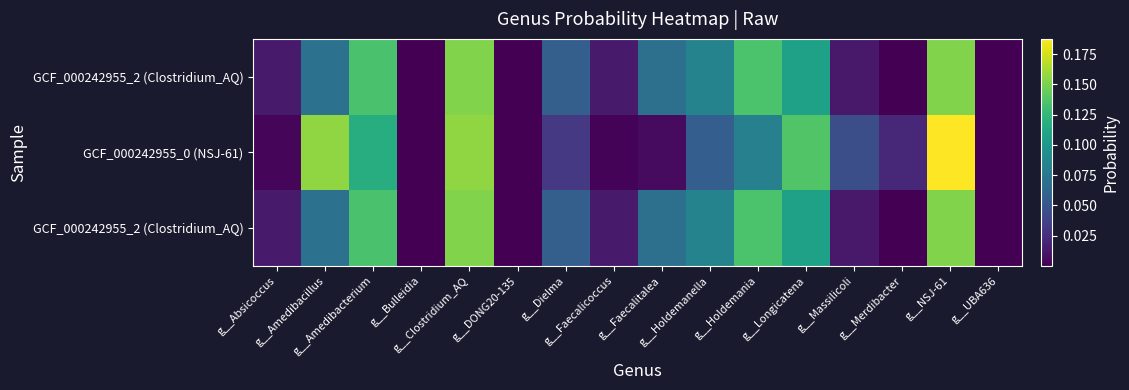

Which label corresponds to the smallest value in the chart?

g__UBA636